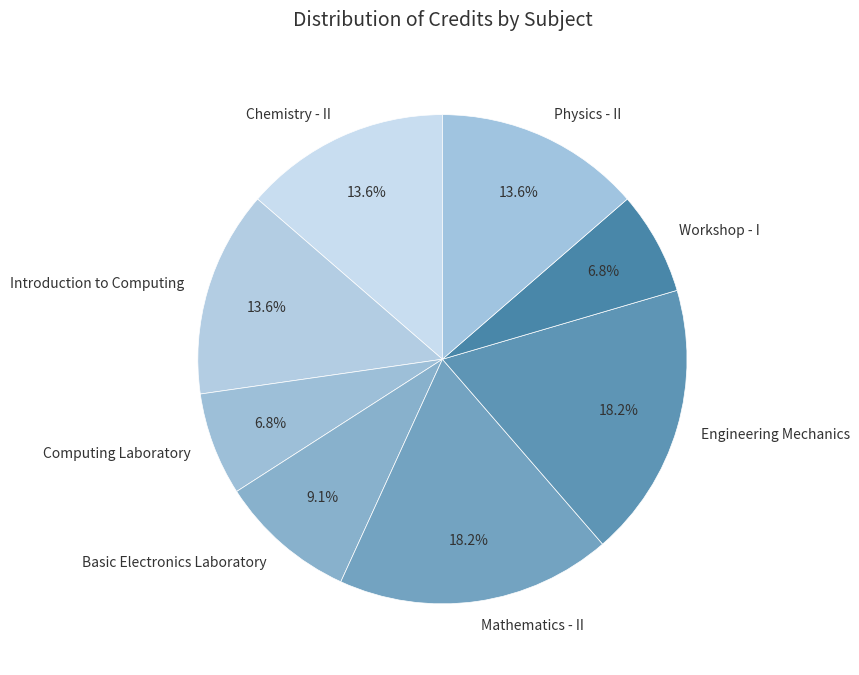

To the nearest percent, what is the difference between the largest and smallest slice percentages?

11%